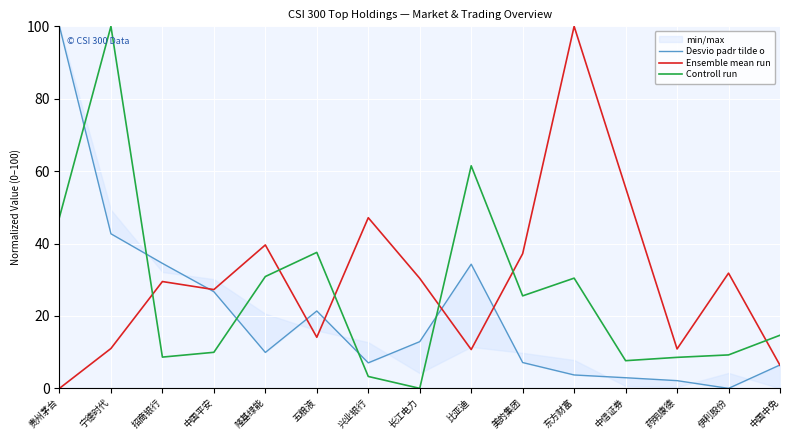

What is the highest value of the Controll run series?

100.0